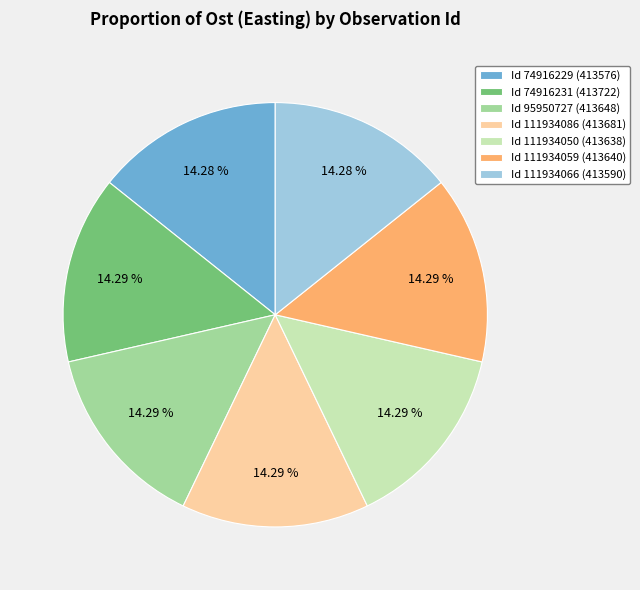

Approximately how many times larger is the value at Id 111934086 (413681) compared to Id 111934059 (413640)?

1.0